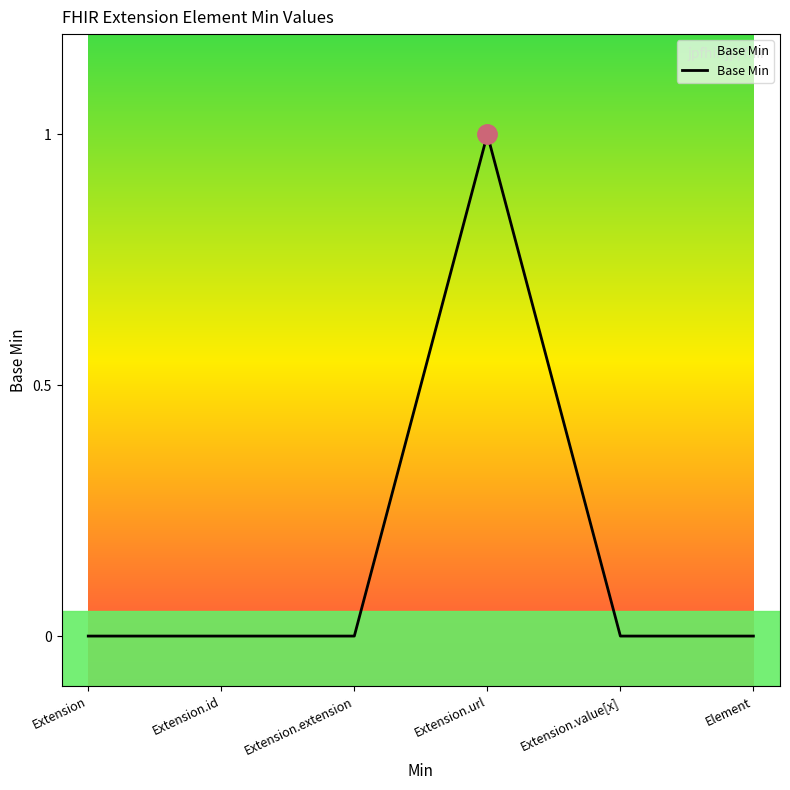

Which category has the highest value across all series?

Extension.url